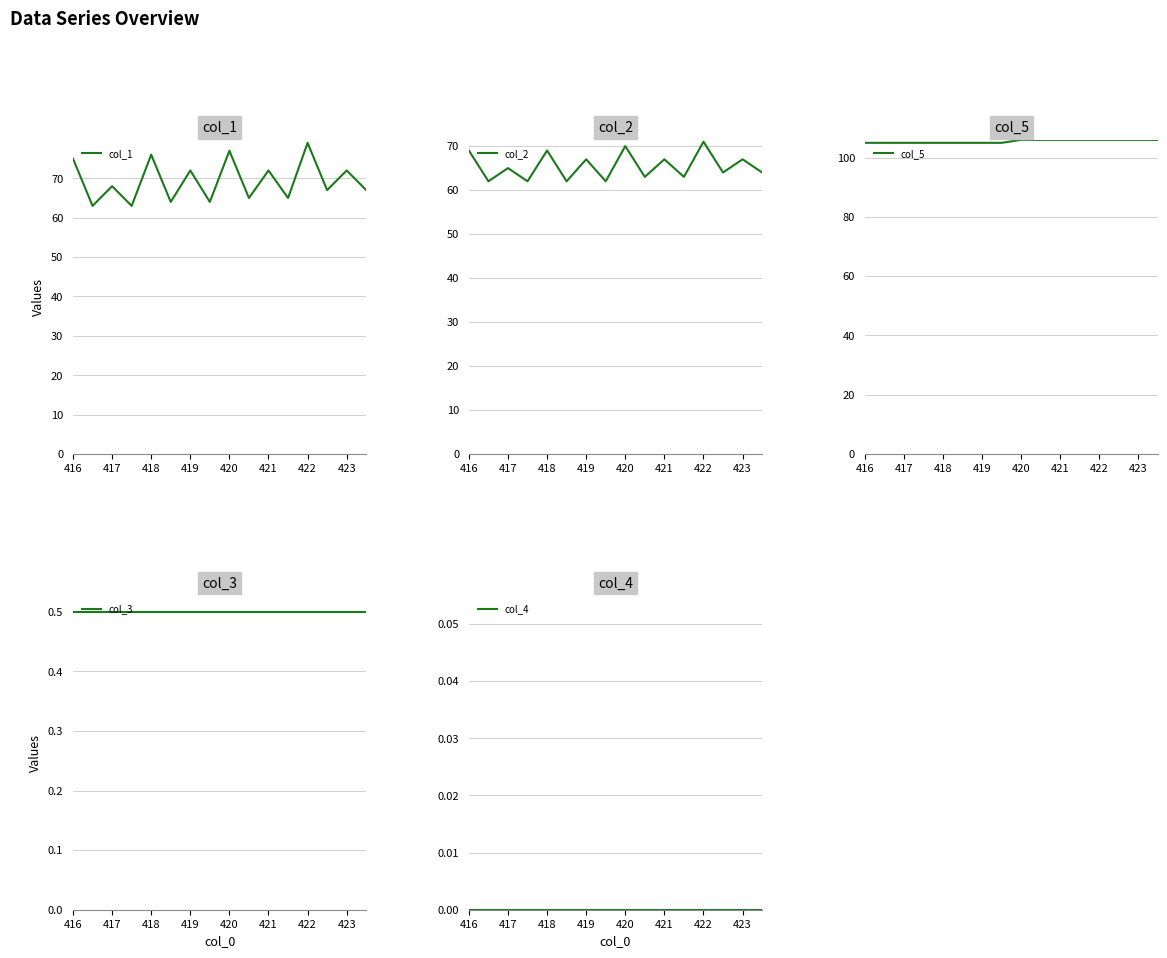

What is the maximum value for col_5?

106